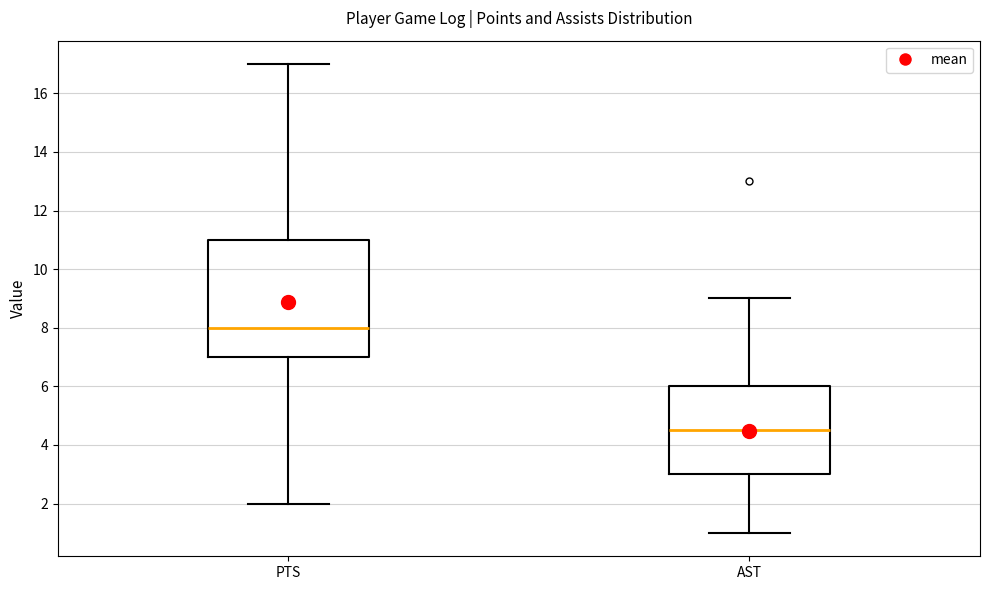

Reading left to right, transcribe this box plot: for each box, give where its median line is, the range the box spans, and where its two whiskers end, as read against the y-axis. The values are not printed on the chart, so give them approximately, as read against the axis.

PTS: median 8.0, box 7.0 to 11.0, whiskers 2.0 to 17.0
AST: median 4.6, box 3.0 to 6.0, whiskers 1.0 to 9.0